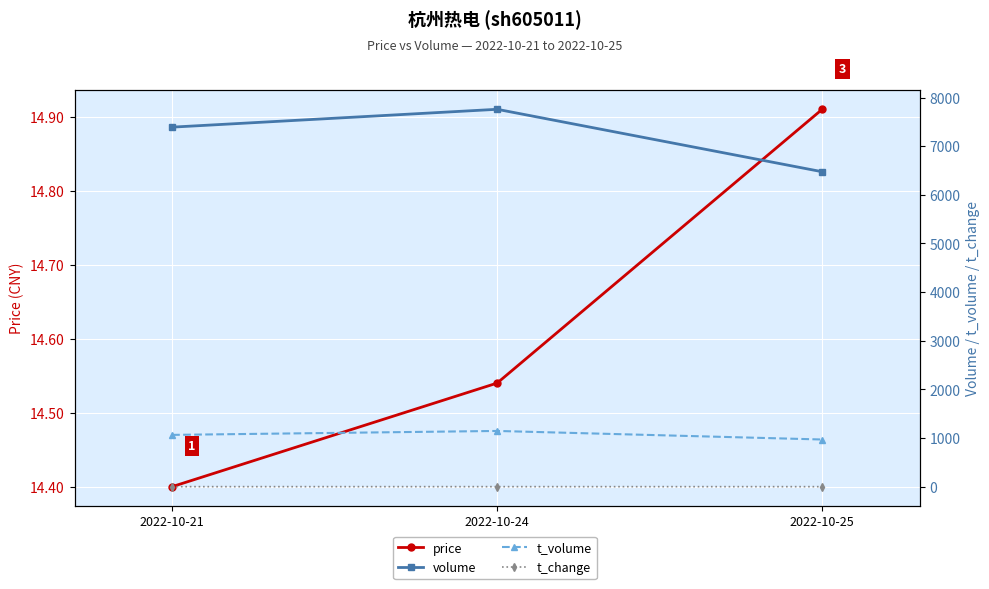

How many lines are shown in the chart?

4